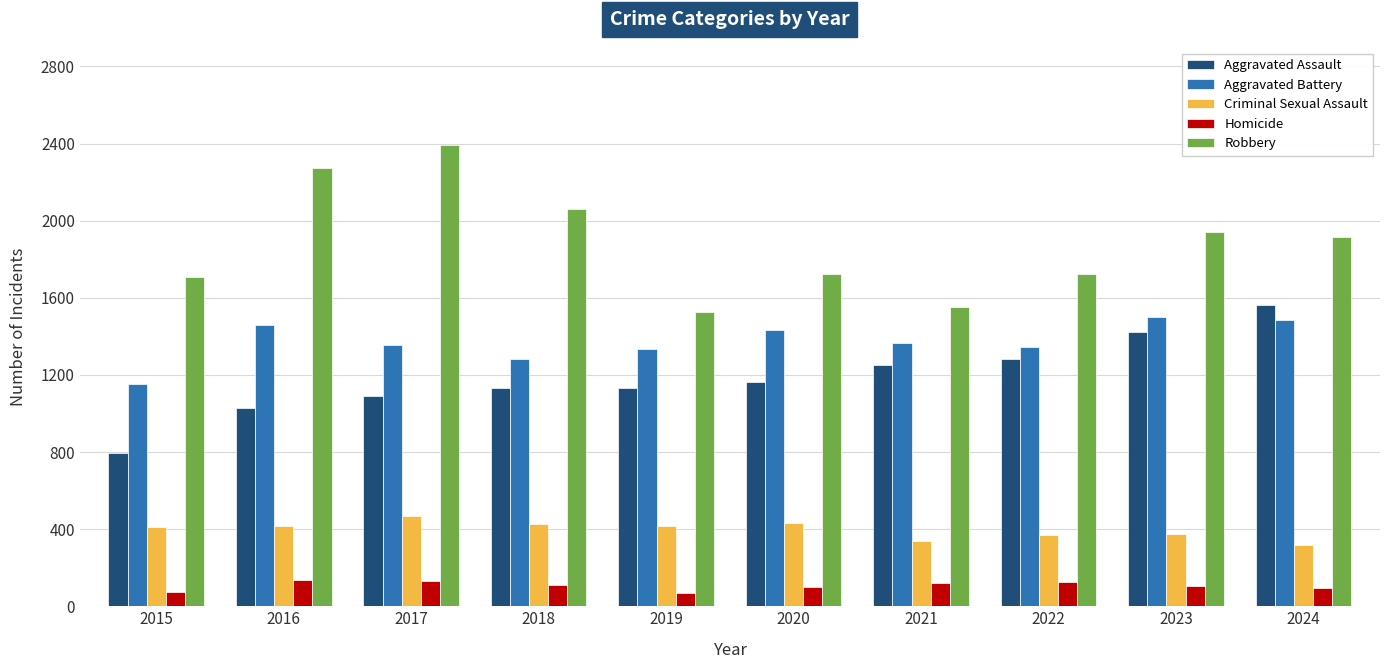

What is the average value of the Aggravated Assault series?

1186